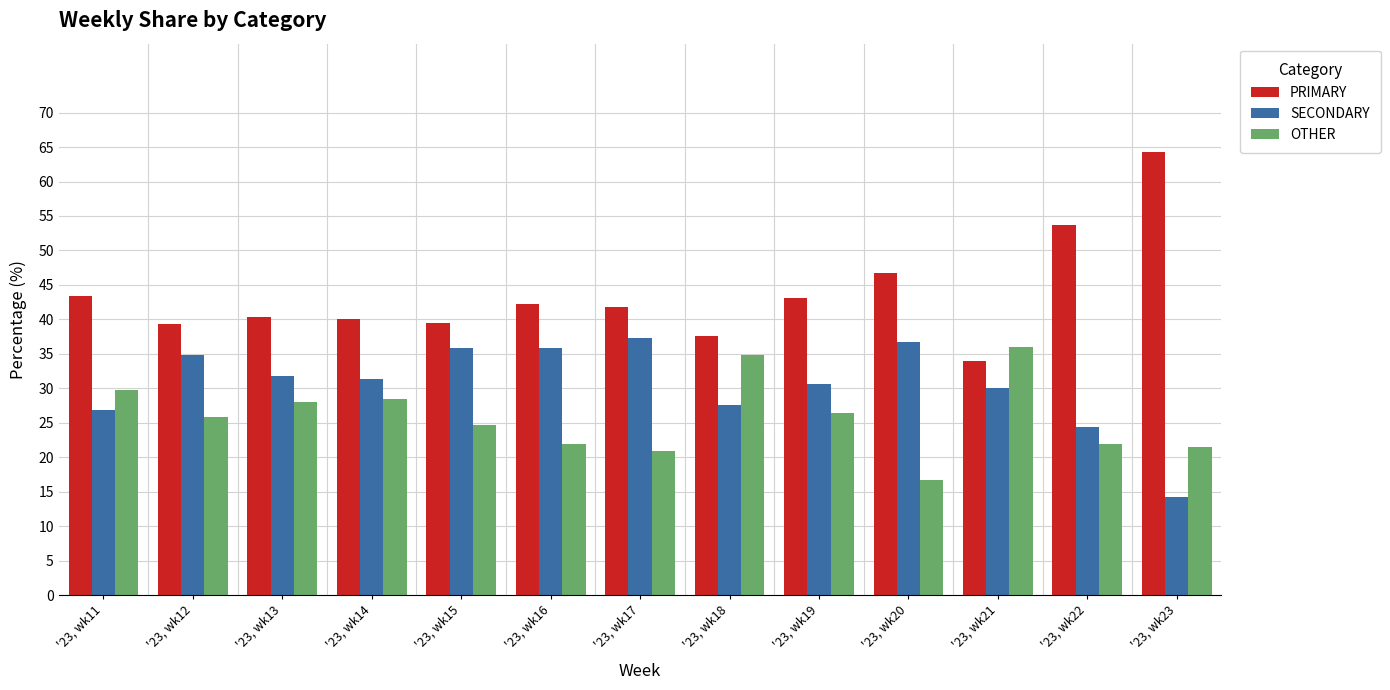

What is the value of the PRIMARY bar at the 7th from the left?

41.8